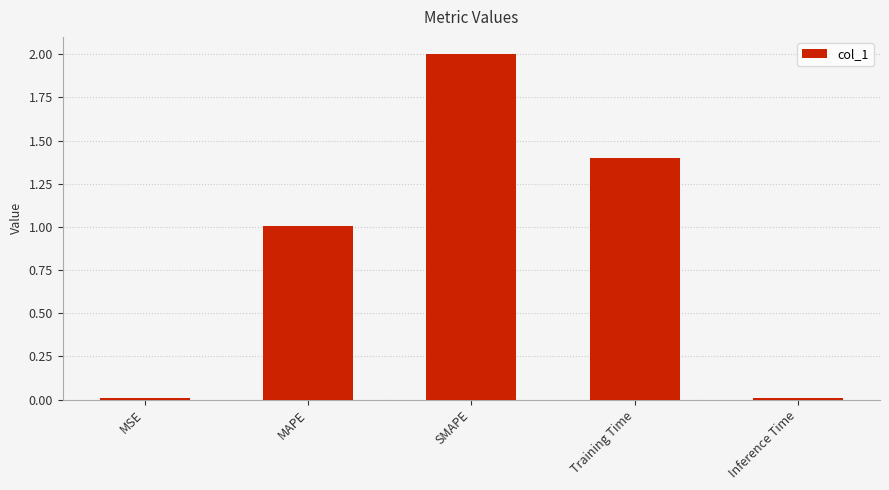

The chart shows a value of 1.4 at Training Time. True or false?

True